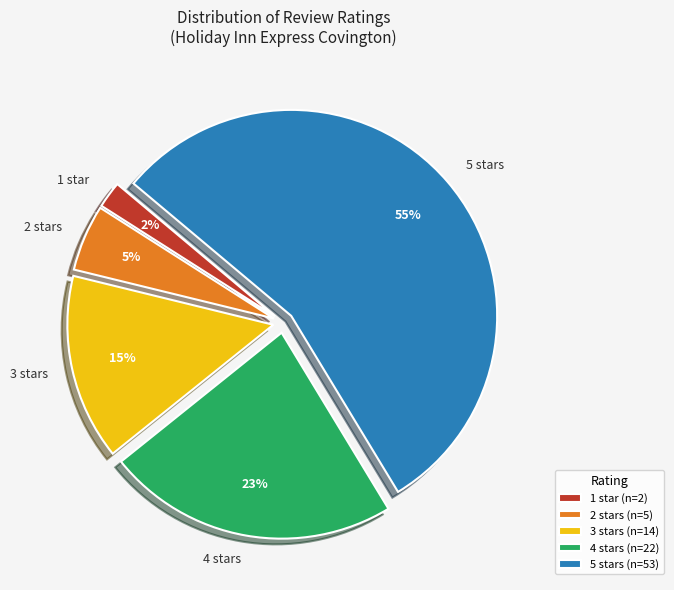

What percentage is the 5 stars slice, to the nearest percent?

55%